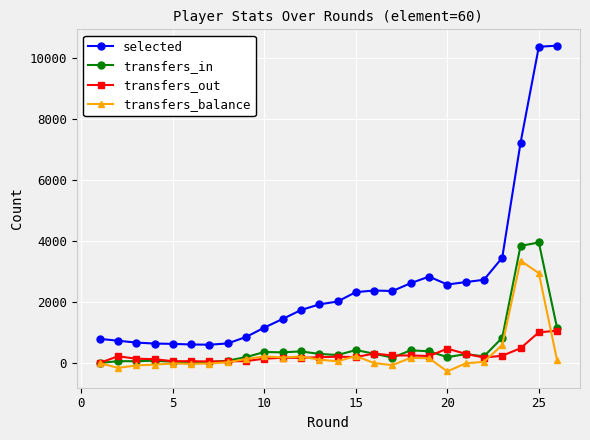

Which series has the largest total across all categories?

selected